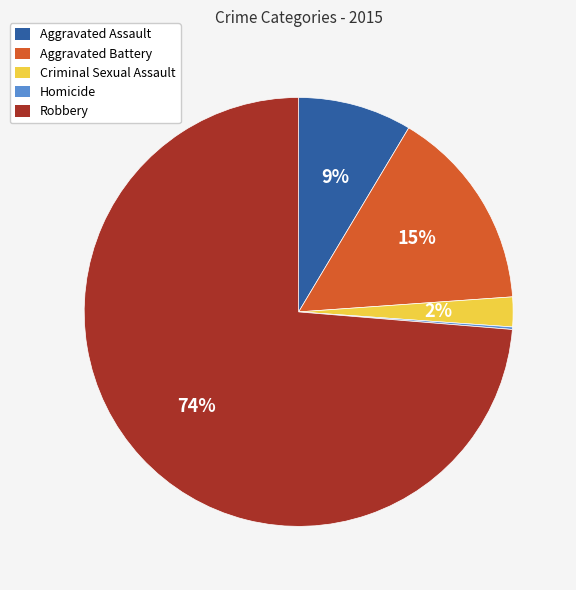

What is the largest slice in the pie chart?

Robbery